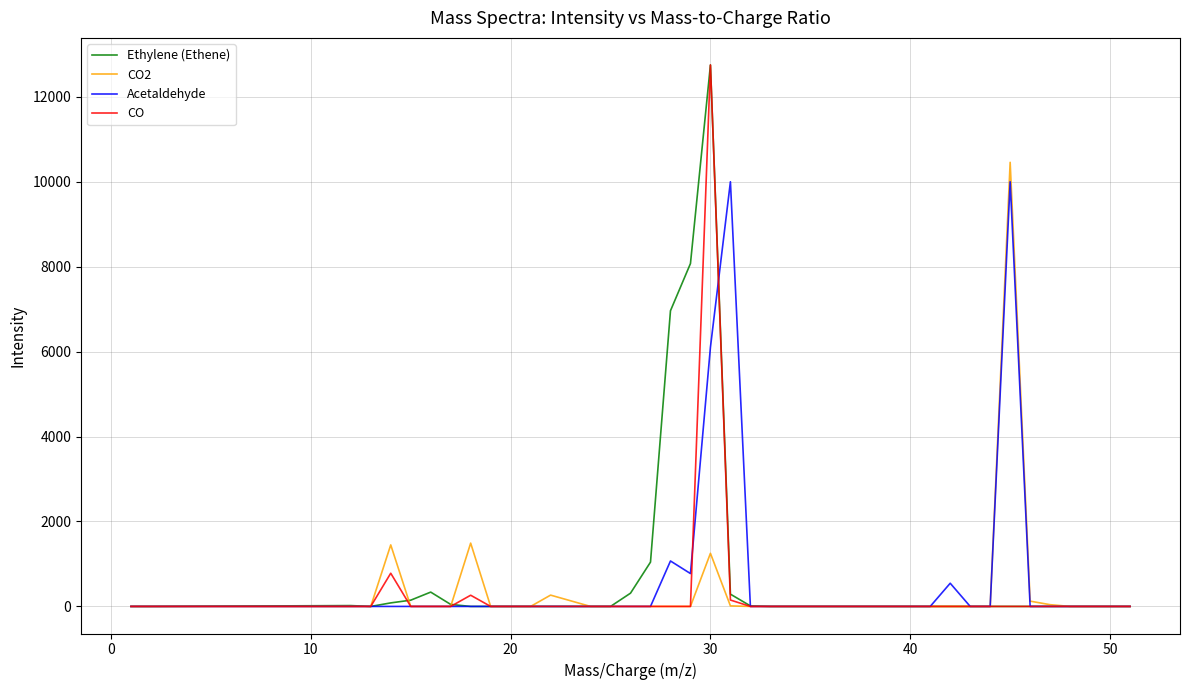

What is the sum of all CO2 values?

15091.1